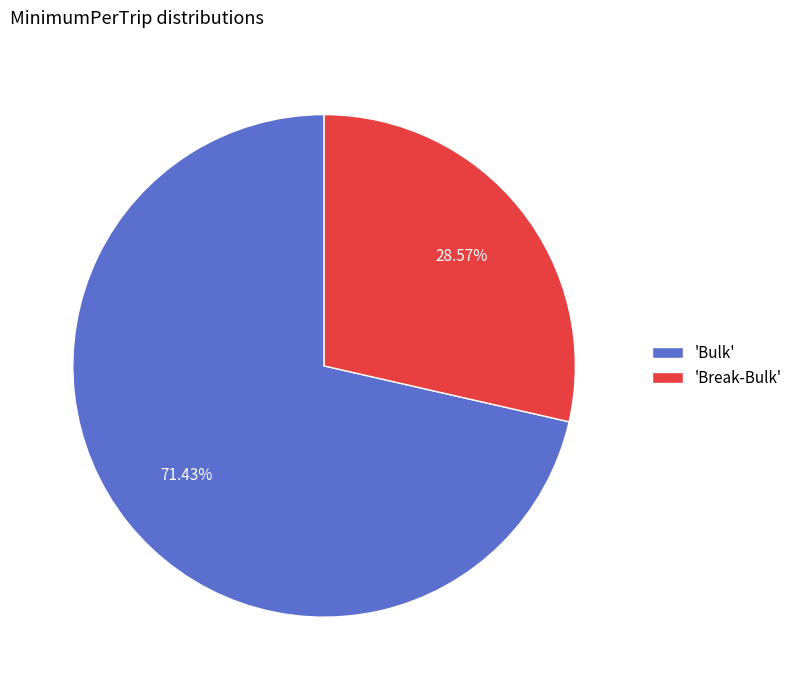

Which category has the biggest portion of the pie?

'Bulk'